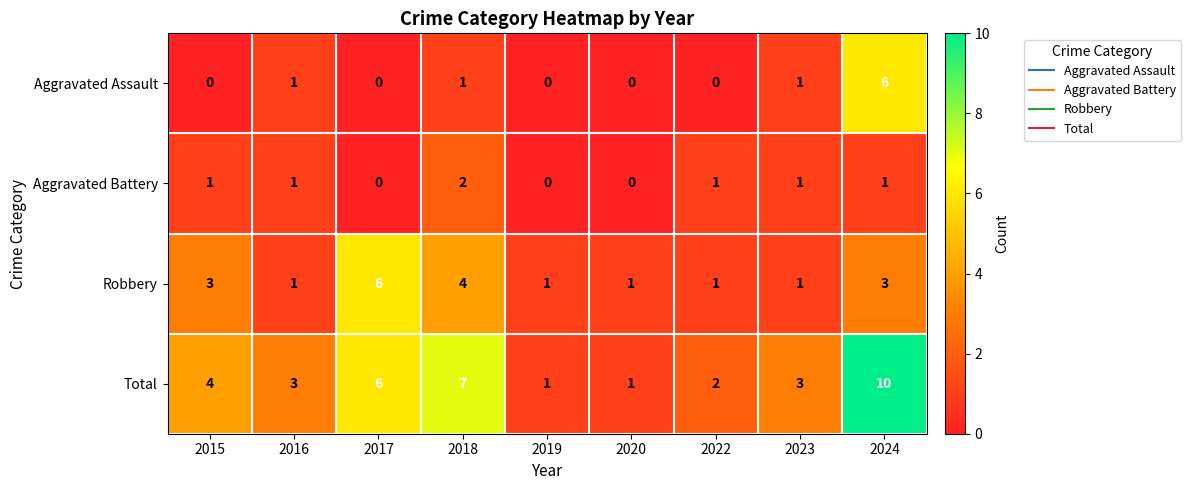

What is the greatest value displayed?

10